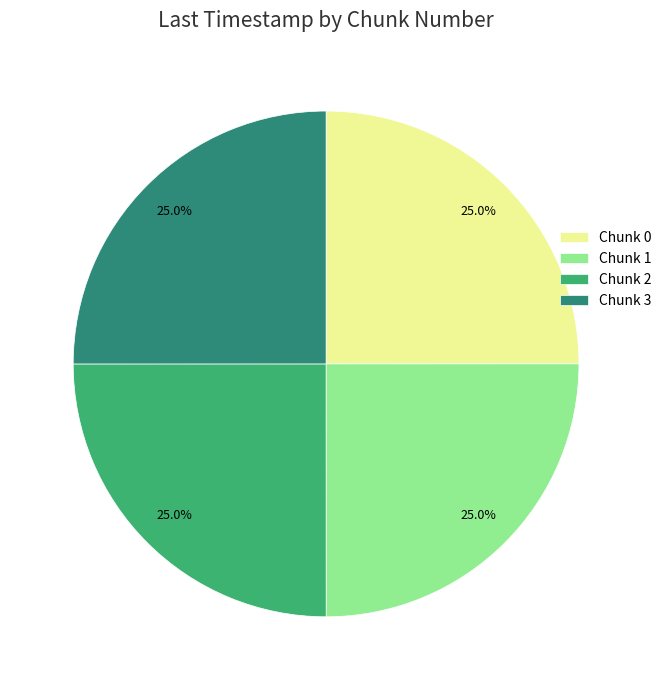

Is Chunk 2 the majority of the pie?

No